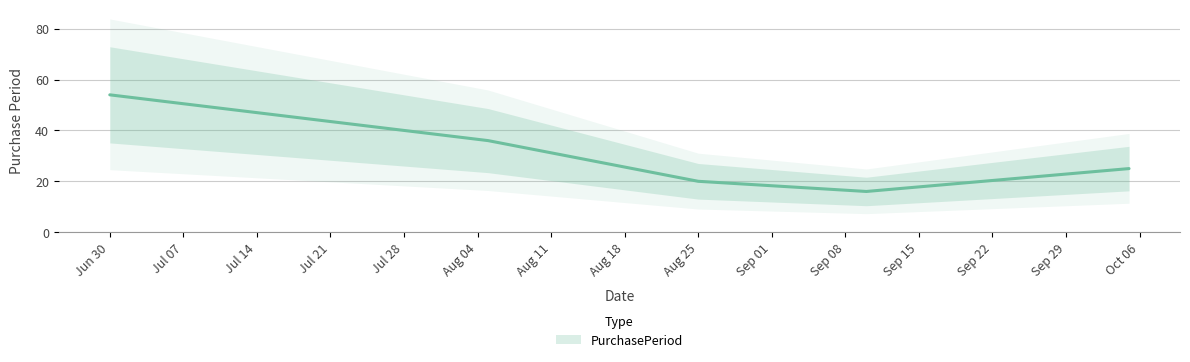

Count the values in the range 20 to 36.

3